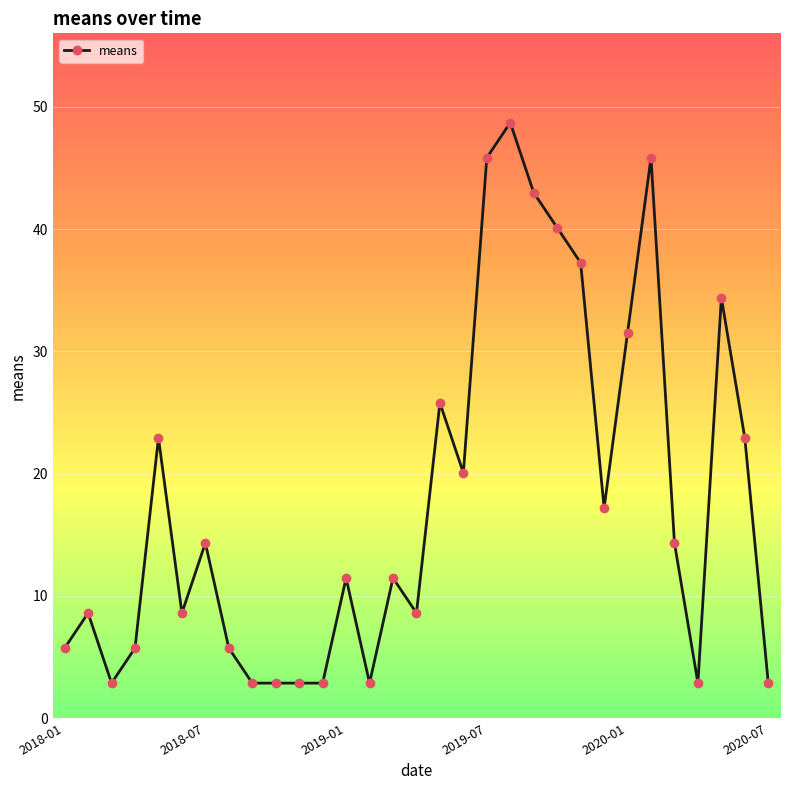

How many data points are less than 11?

14